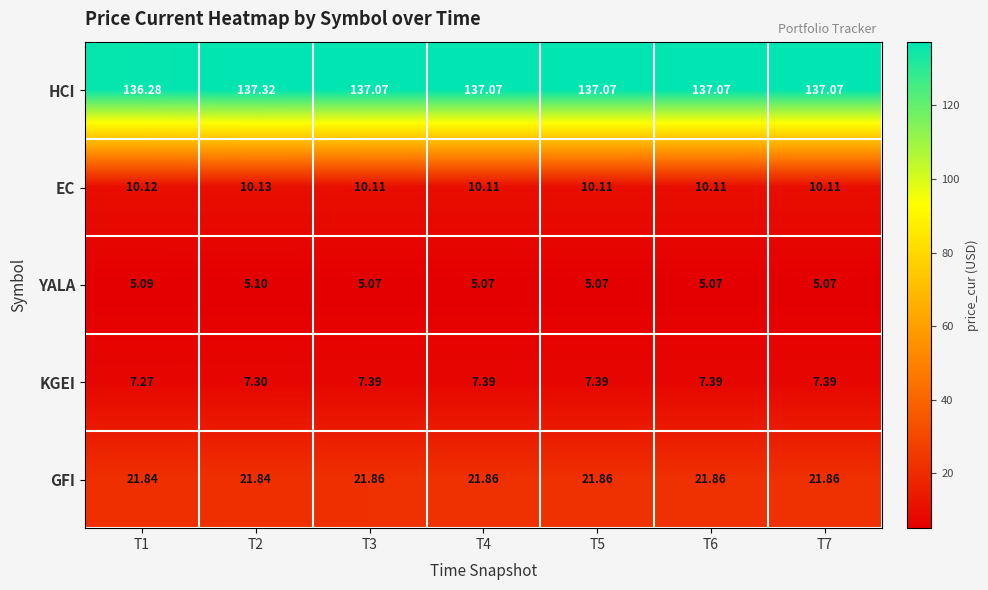

Which series changed the most between T2 and T4?

HCI